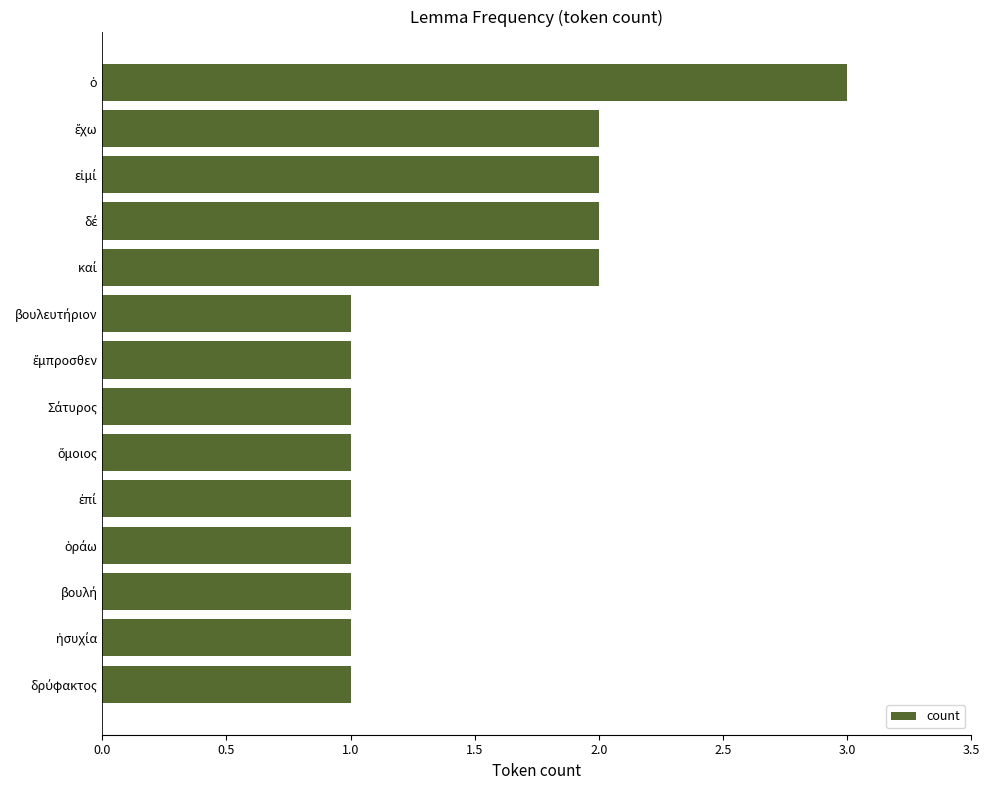

Are the bars horizontal?

Yes